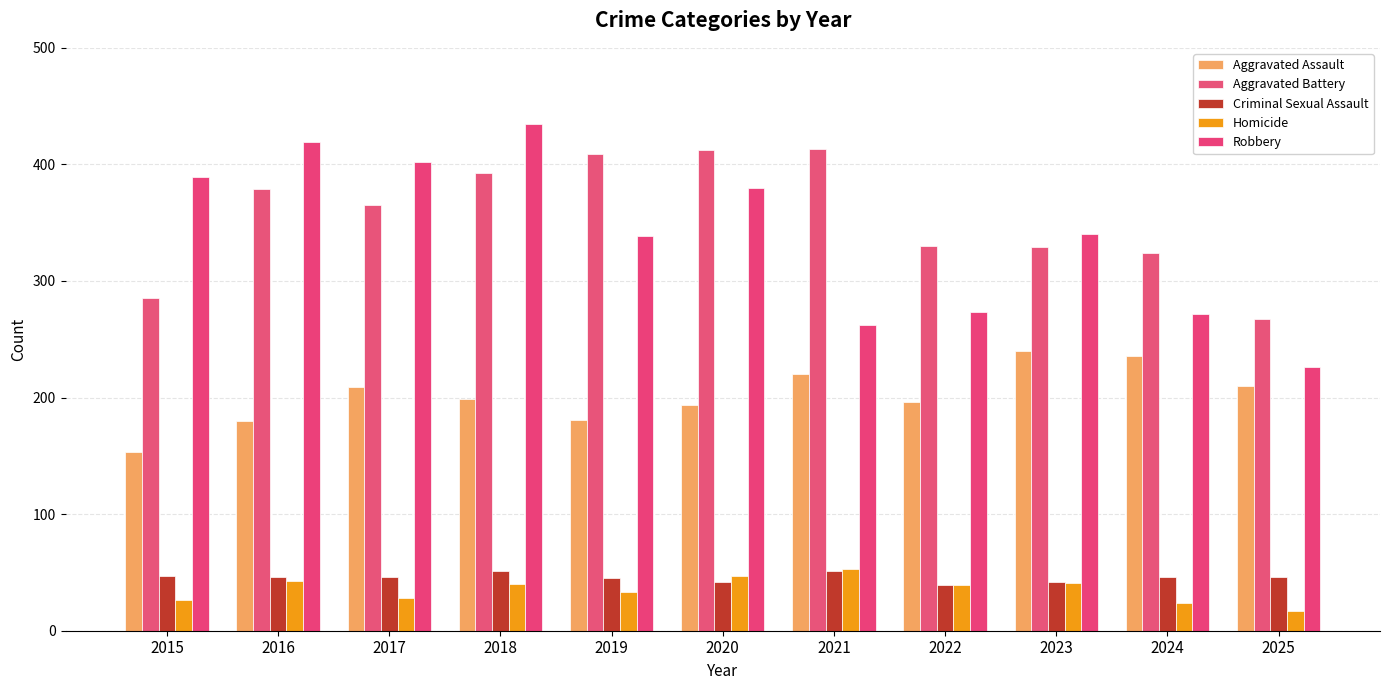

What is the average value of the Robbery series?

340